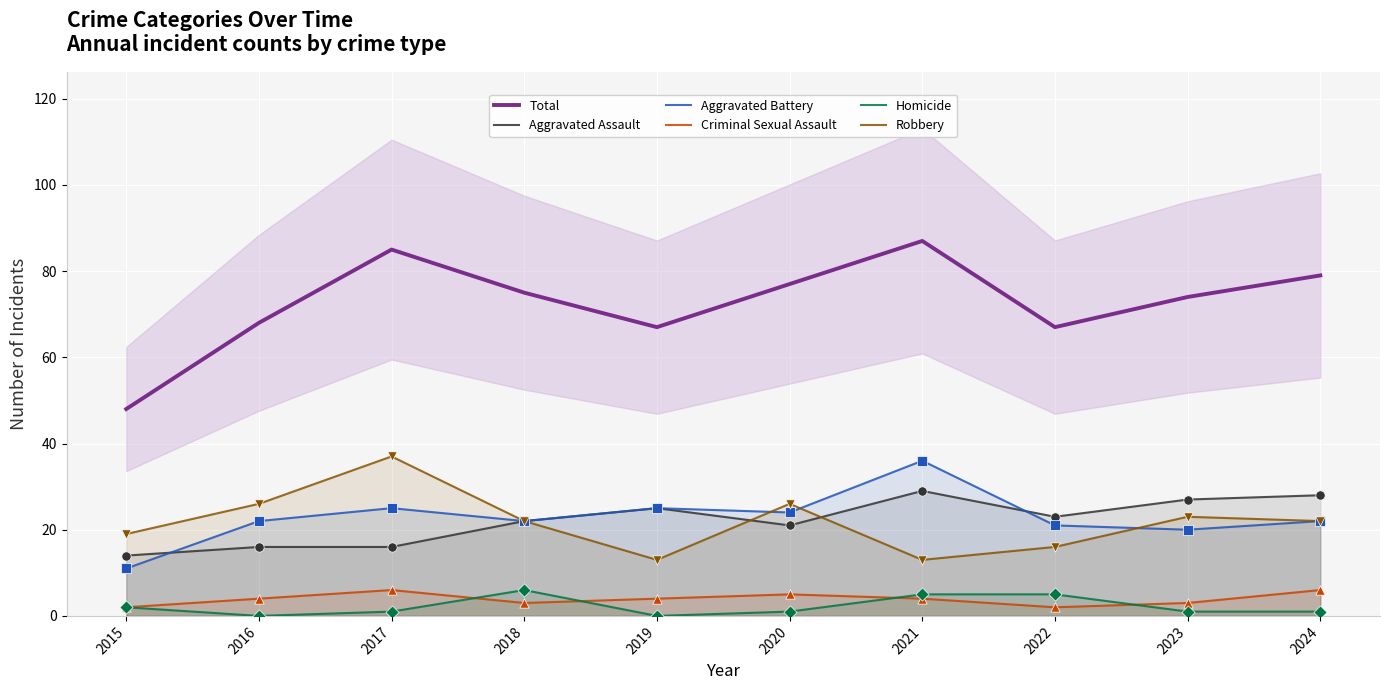

At how many categories does at least one series exceed 2?

10